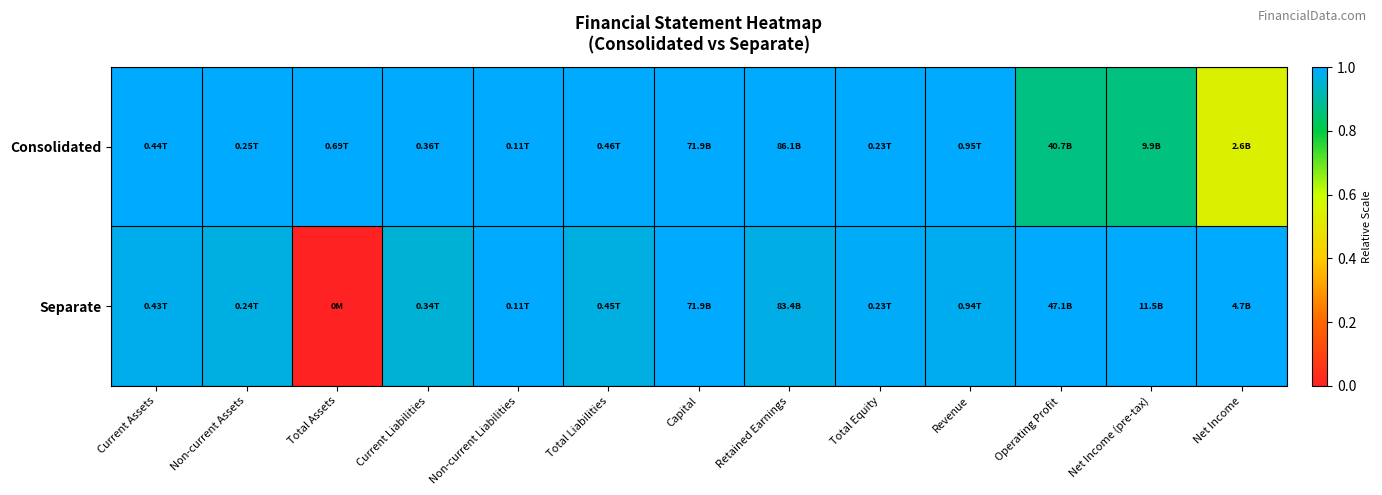

Reading left to right, transcribe all the data shown in this chart.

Consolidated: Current Assets=1.0	Non-current Assets=1.0	Total Assets=1.0	Current Liabilities=1.0	Non-current Liabilities=1.0	Total Liabilities=1.0	Capital=1.0	Retained Earnings=1.0	Total Equity=1.0	Revenue=1.0	Operating Profit=0.9	Net Income (pre-tax)=0.9	Net Income=0.5
Separate: Current Assets=1.0	Non-current Assets=1.0	Total Assets=0.0	Current Liabilities=1.0	Non-current Liabilities=1.0	Total Liabilities=1.0	Capital=1.0	Retained Earnings=1.0	Total Equity=1.0	Revenue=1.0	Operating Profit=1.0	Net Income (pre-tax)=1.0	Net Income=1.0